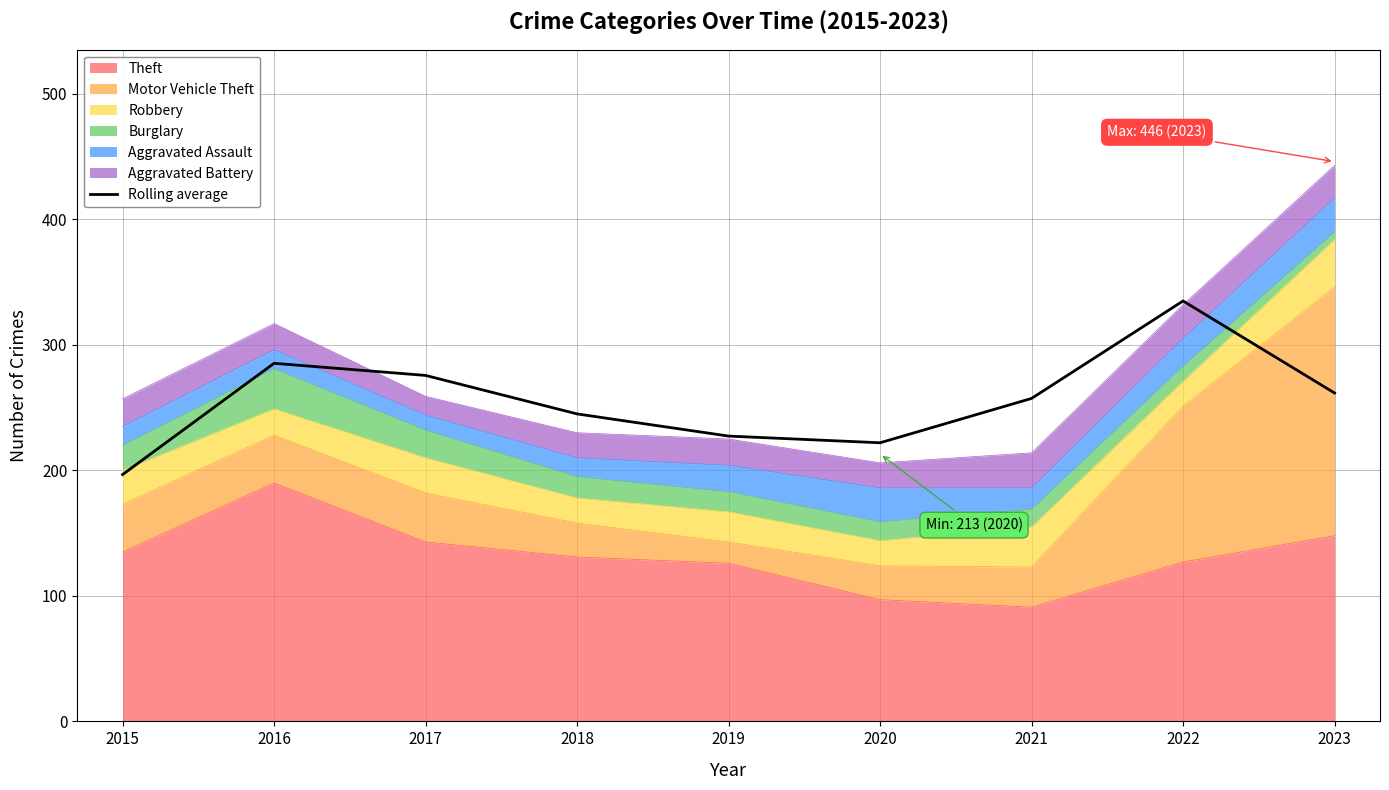

Is it true that the value at 2015 is 67.0?

False